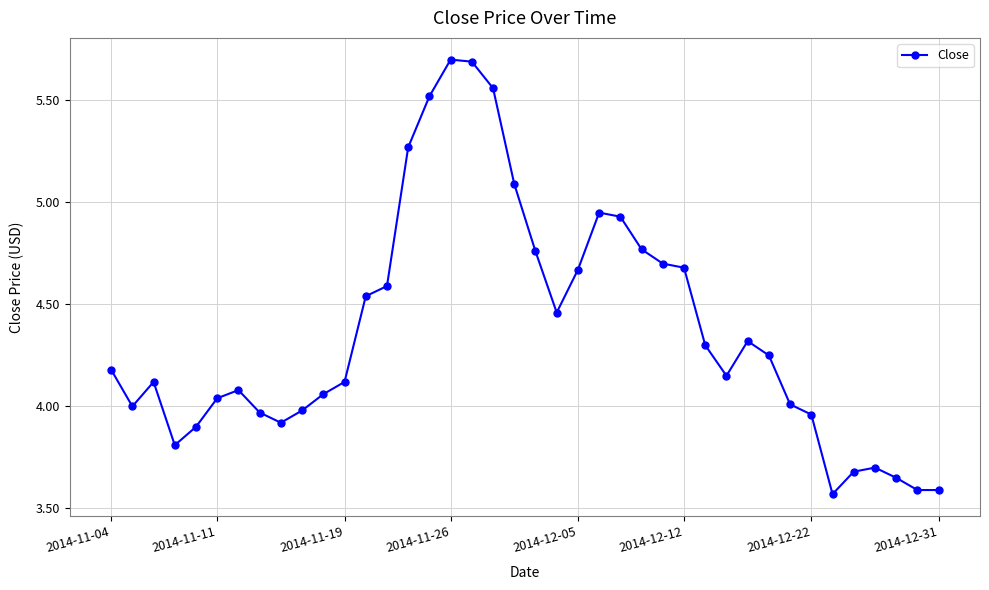

What is the maximum value shown in the chart?

5.7